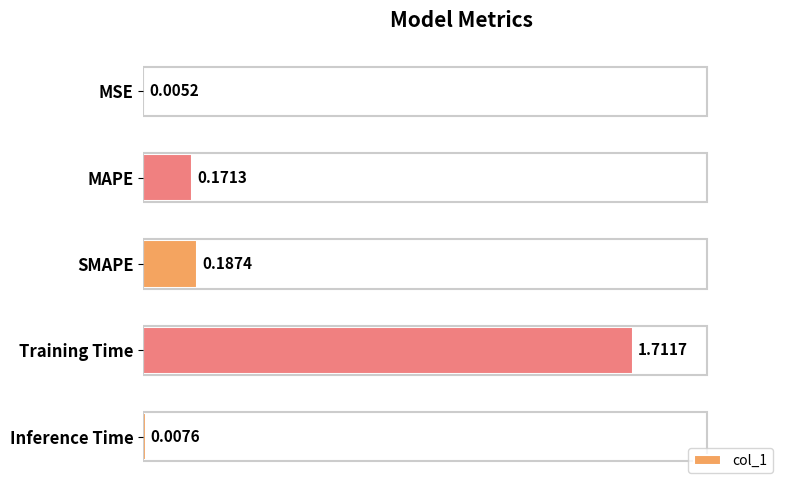

What is the sum of all values?

2.1